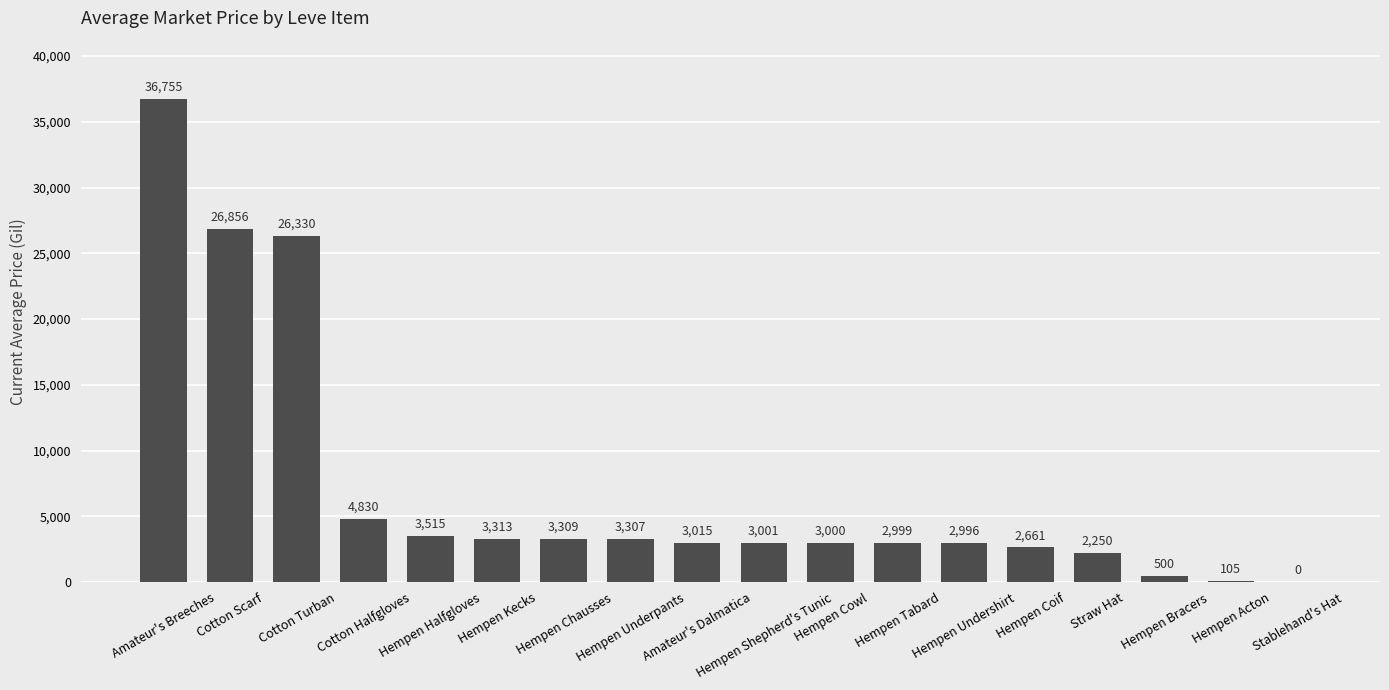

Reading left to right, what are all the values shown in this chart?

Amateur's Breeches=36755	Cotton Scarf=26856	Cotton Turban=26330	Cotton Halfgloves=4830	Hempen Halfgloves=3515	Hempen Kecks=3313	Hempen Chausses=3309	Hempen Underpants=3307	Amateur's Dalmatica=3015	Hempen Shepherd's Tunic=3001	Hempen Cowl=3000	Hempen Tabard=2999	Hempen Undershirt=2996	Hempen Coif=2661	Straw Hat=2250	Hempen Bracers=500	Hempen Acton=105	Stablehand's Hat=0